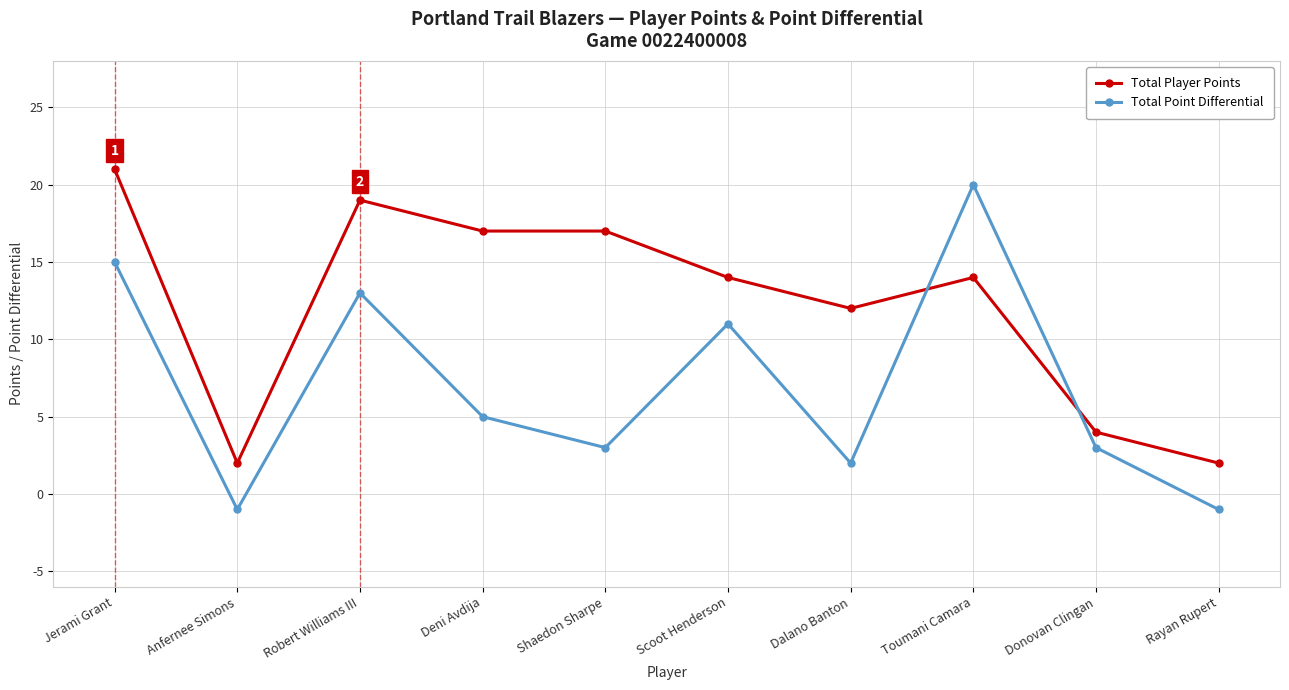

Is this an area chart (filled region under the line)?

No